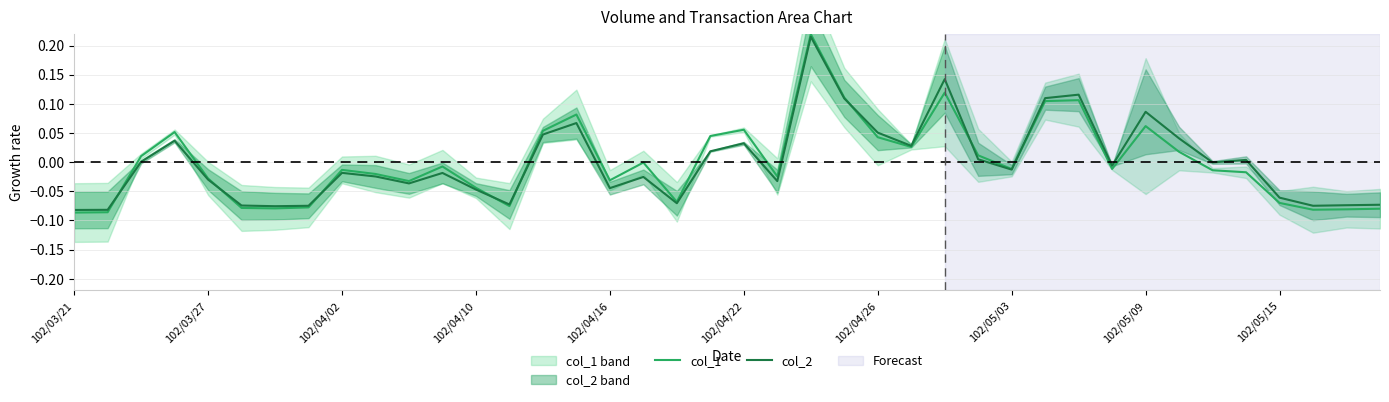

What is the total value across all series at 29?

0.2